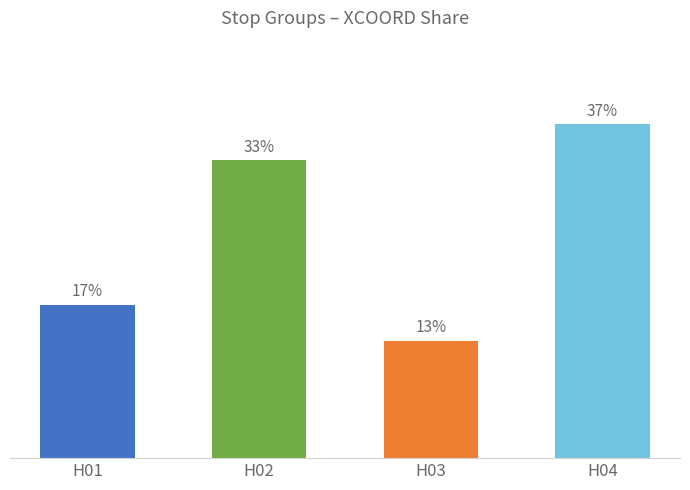

Which has a higher value, H03 or H01?

H01